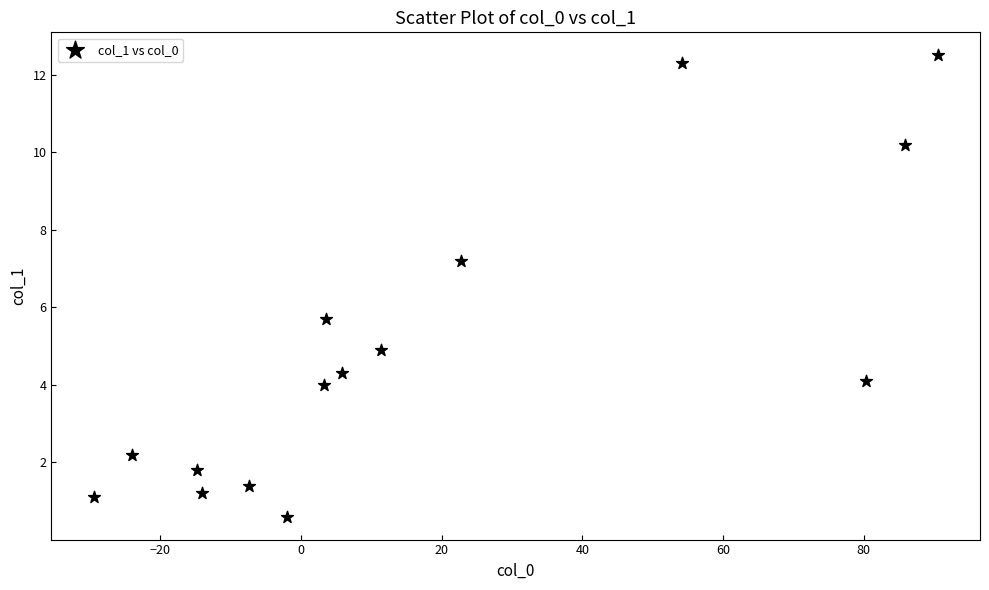

What Y value in the scatter plot is closest to 6?

5.7